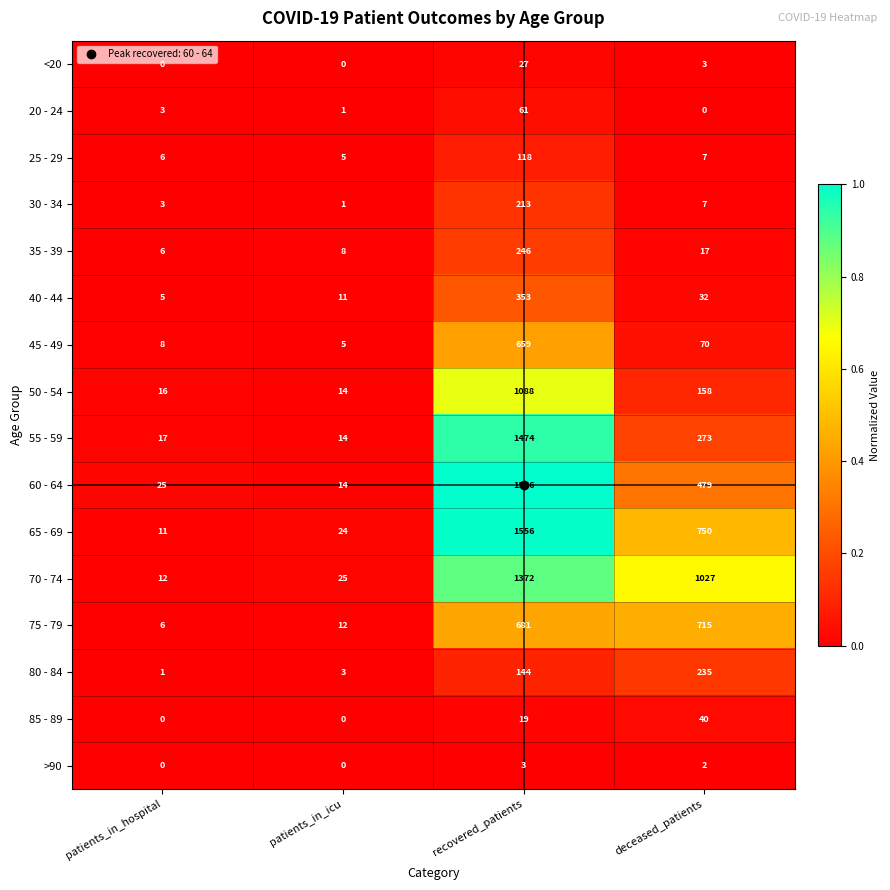

Is it true that 60 - 64 equals 179 at deceased_patients?

False